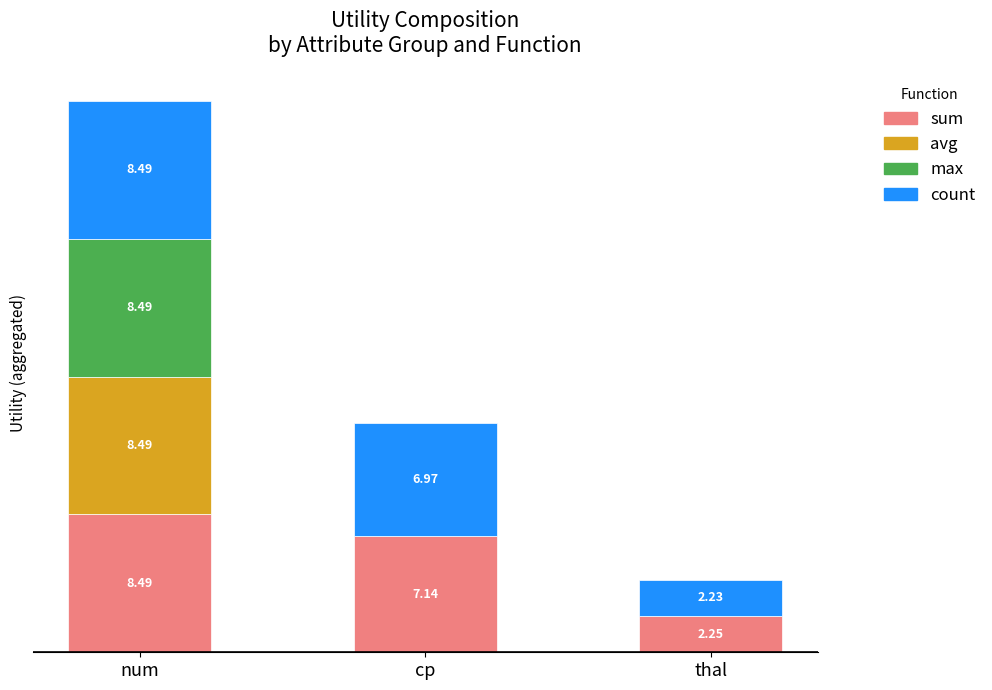

At which category is the sum across all series the highest?

num